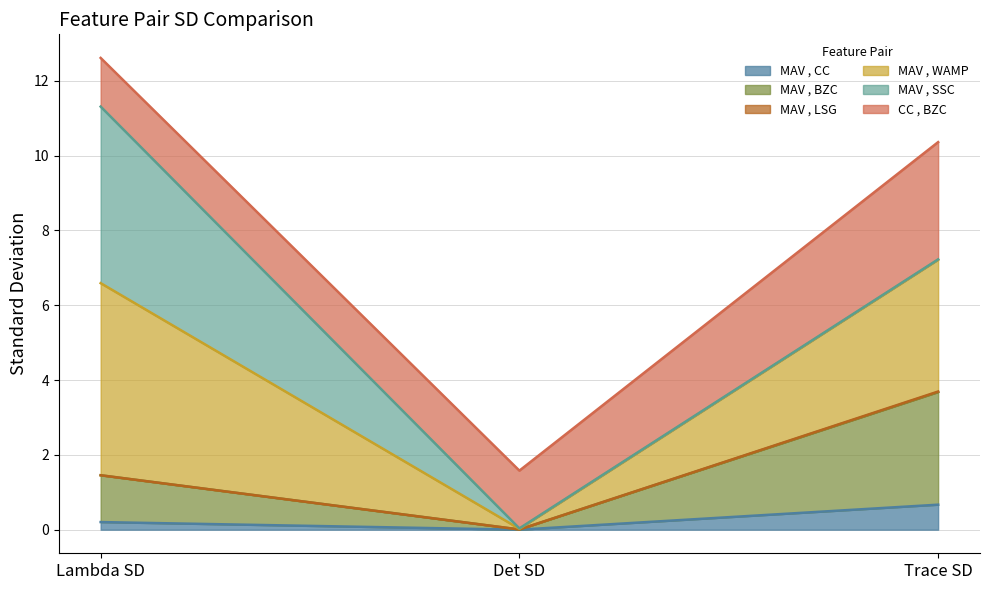

At which category is the sum across all series the highest?

Lambda SD